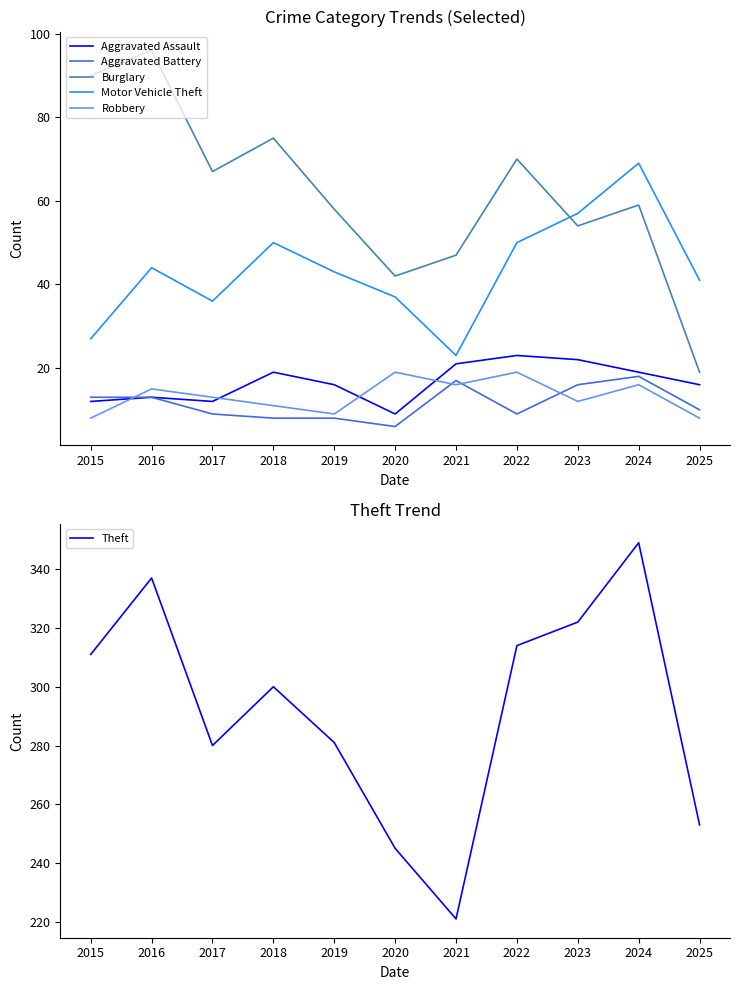

Reading left to right, transcribe all the data shown in this chart.

Aggravated Assault: 12	13	12	19	16	9	21	23	22	19	16
Aggravated Battery: 13	13	9	8	8	6	17	9	16	18	10
Burglary: 90	96	67	75	58	42	47	70	54	59	19
Motor Vehicle Theft: 27	44	36	50	43	37	23	50	57	69	41
Robbery: 8	15	13	11	9	19	16	19	12	16	8
Theft: 311	337	280	300	281	245	221	314	322	349	253